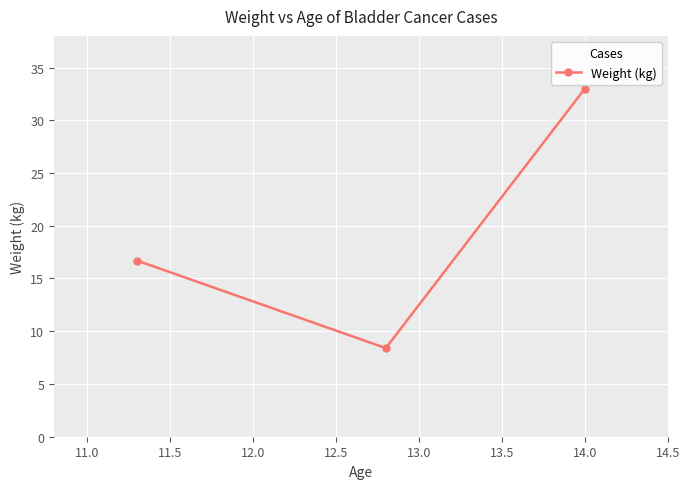

What is the maximum value shown in the chart?

33.0